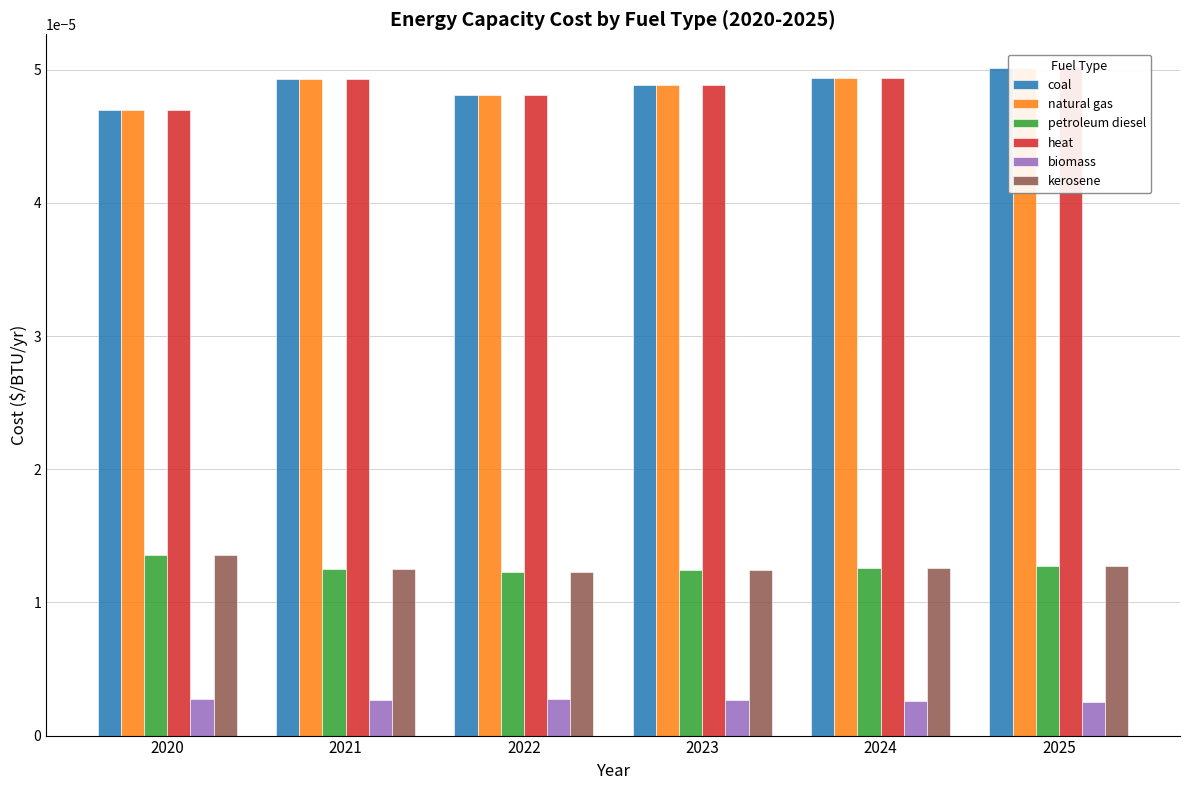

Which has a higher value, 2023 or 2021?

2021